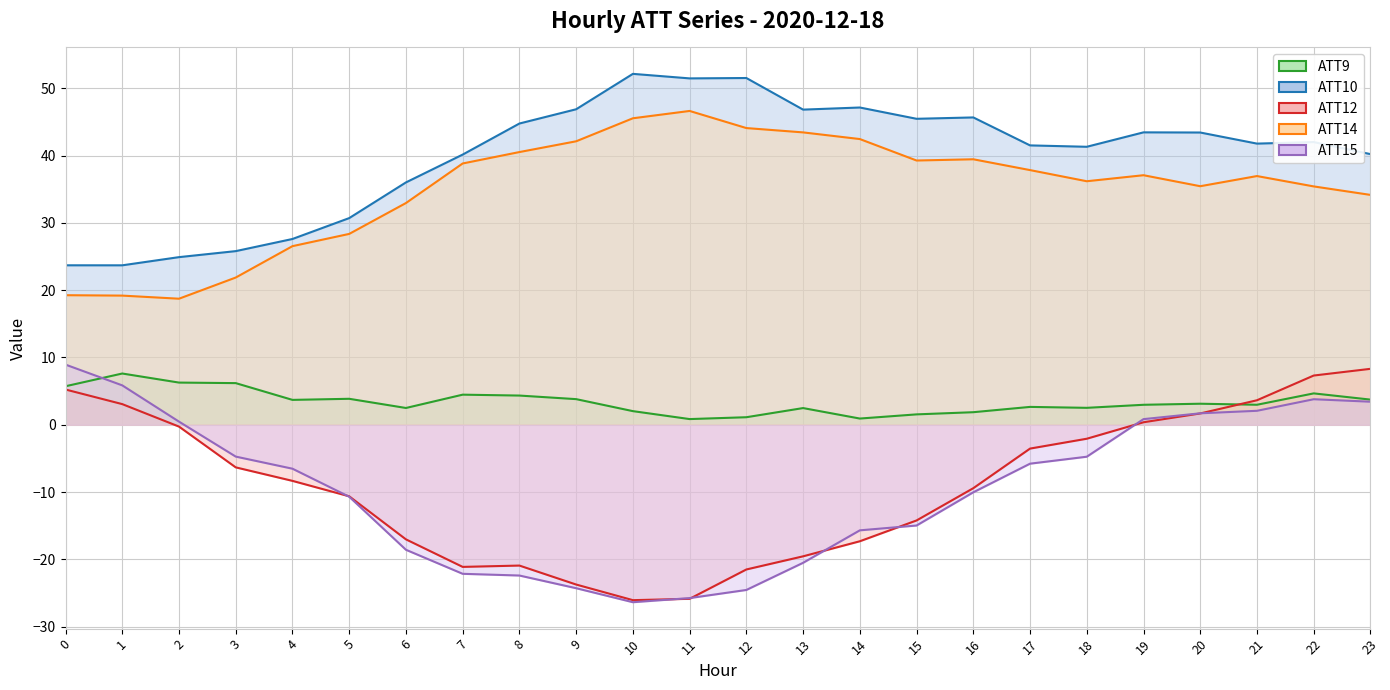

How many data points in ATT14 (line) are less than 37?

12